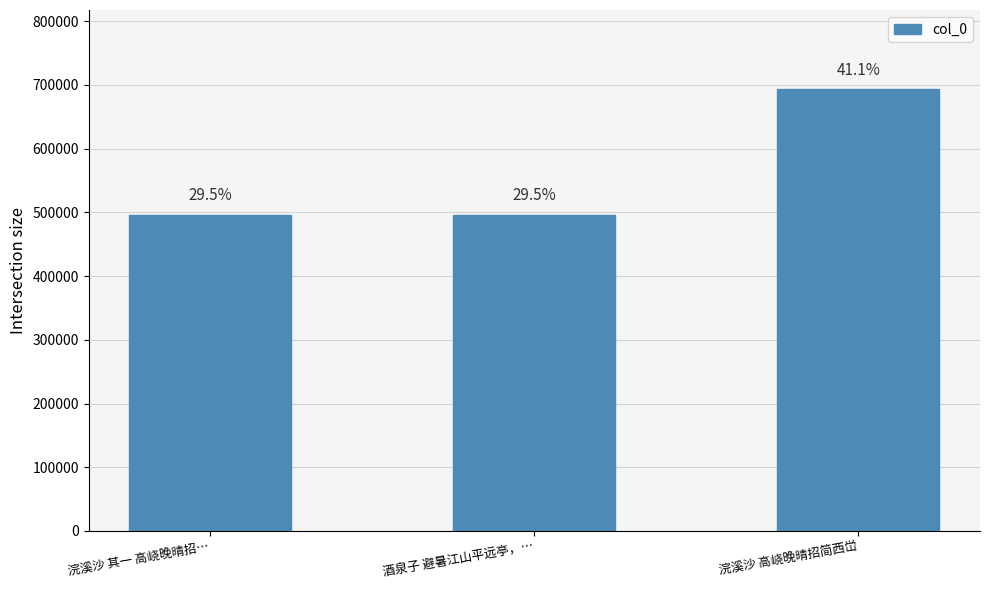

What is the change in value from 酒泉子 避暑江山平远亭，… to 浣溪沙 高峣晚晴招简西峃?

+196283